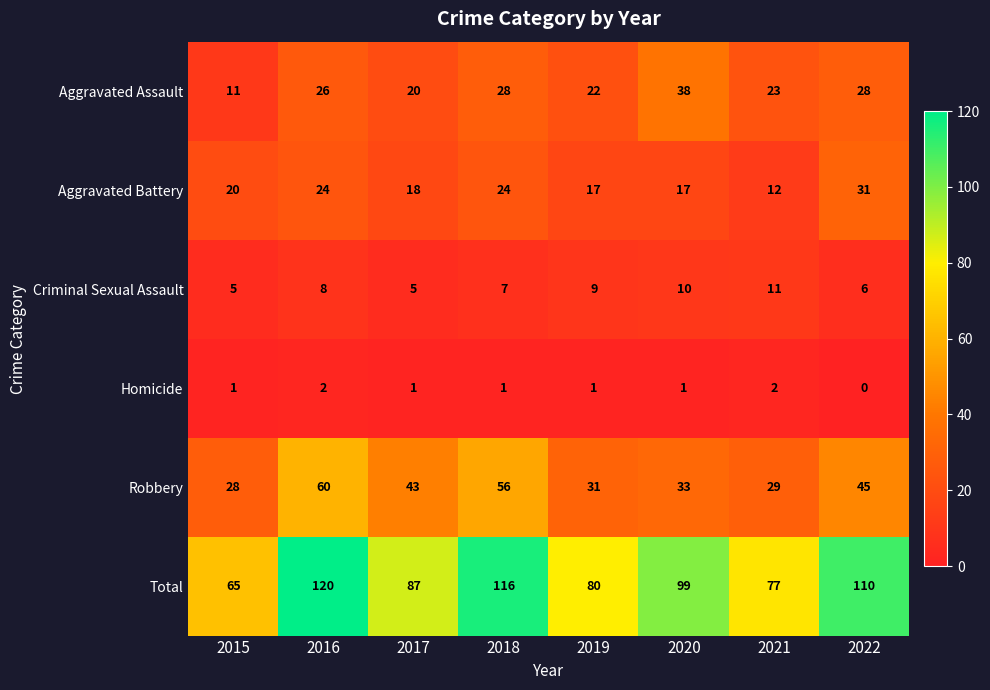

Rank the series at 2019 from highest to lowest value.

Total, Robbery, Aggravated Assault, Aggravated Battery, Criminal Sexual Assault, Homicide